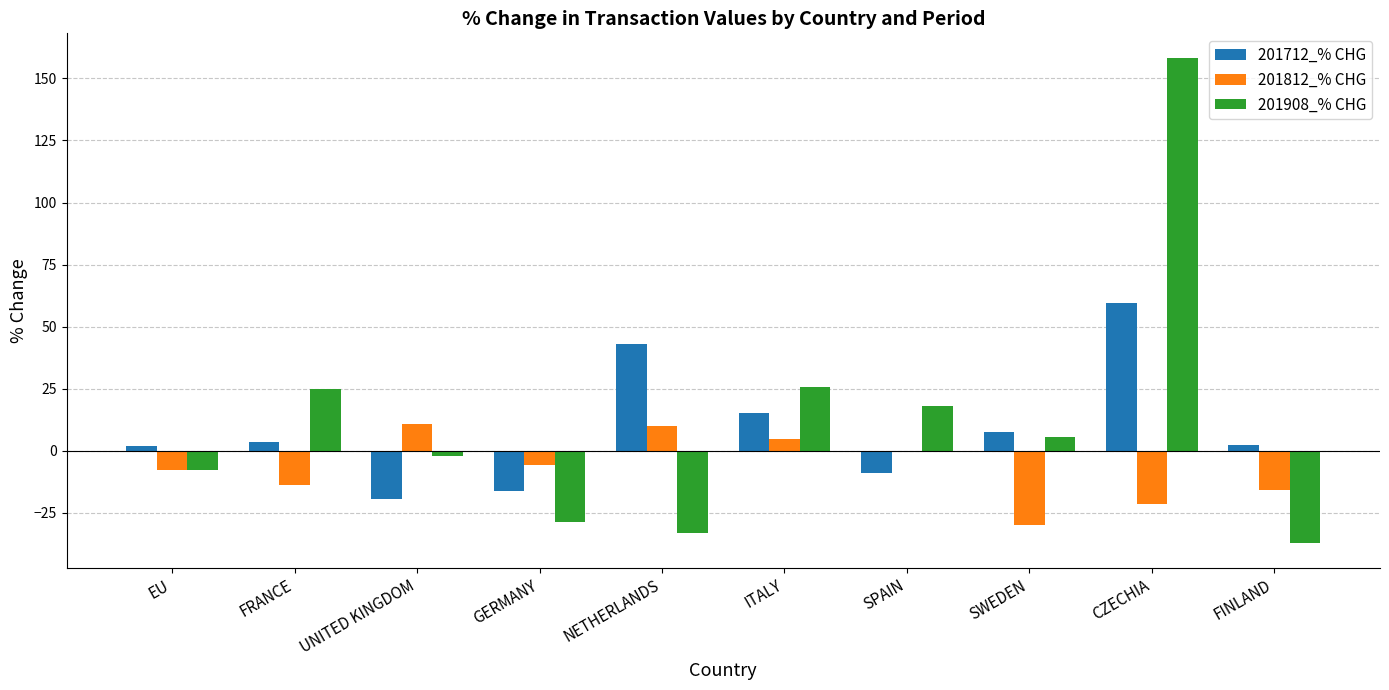

At which category is the sum across all series the highest?

CZECHIA